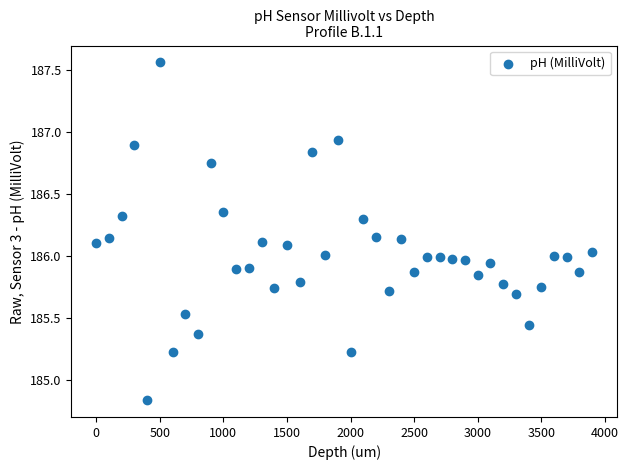

What is the range of X values (max minus min)?

3900.0